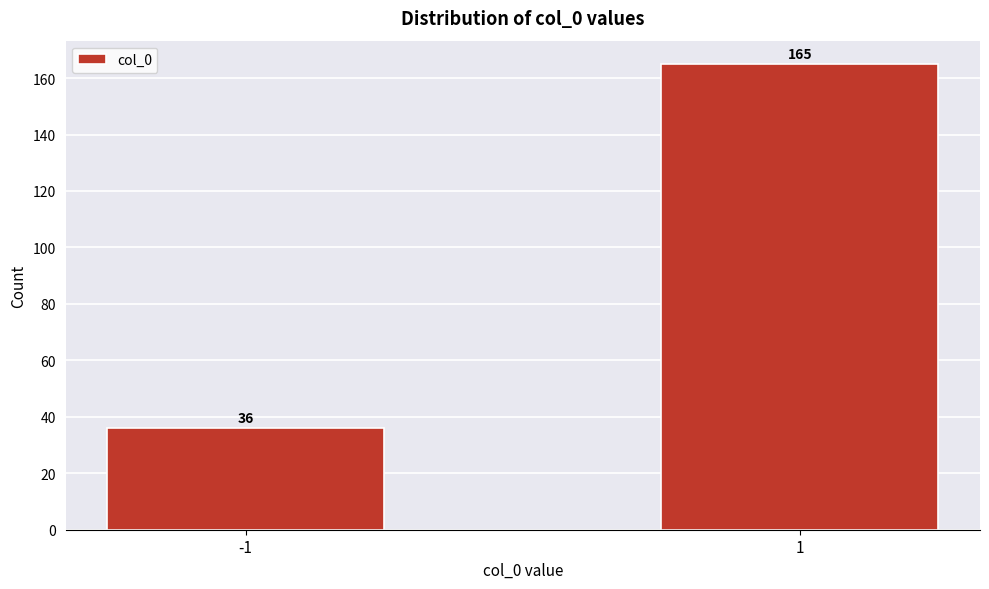

Reading left to right, what are all the values shown in this chart?

36	165